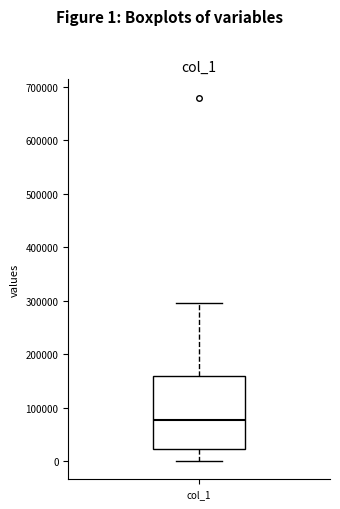

Read this box plot against the y-axis: the position of the median line, the range covered by the box, and the ends of both whiskers. The values are not printed on the chart, so give them approximately, as read against the axis.

median 80000, box 20000 to 160000, whiskers 0 to 290000